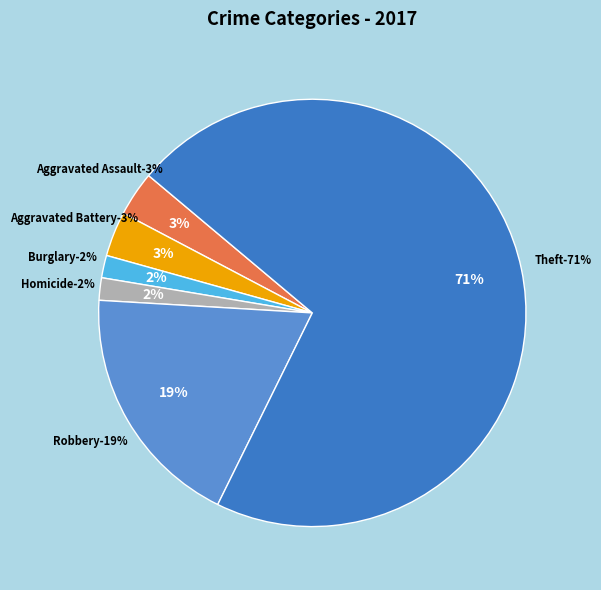

Do Homicide and Theft together represent more than half of the pie?

Yes